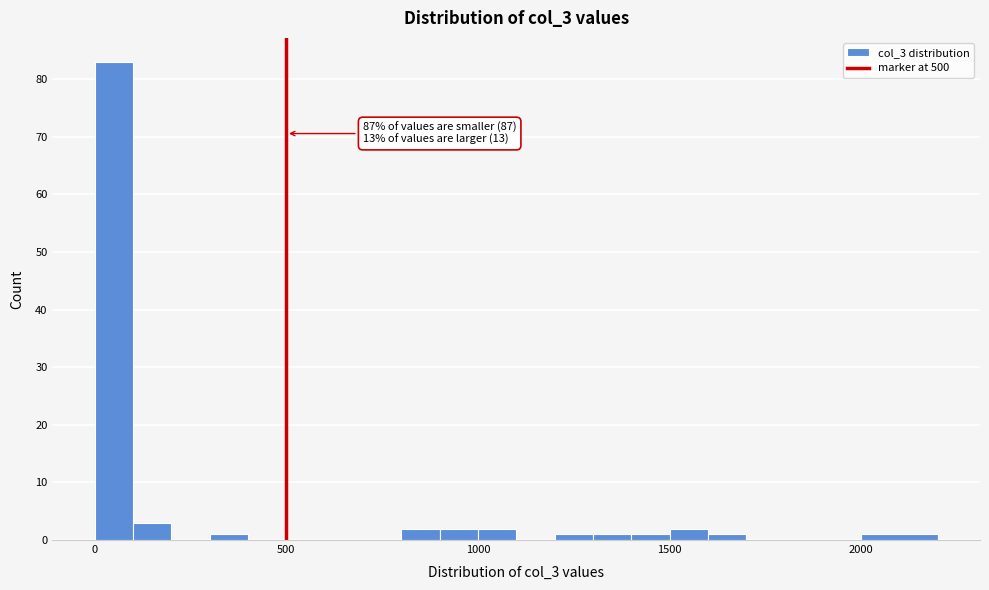

Around what value on the x-axis is the tallest bar? Give the approximate position of its centre, as read against the axis.

50